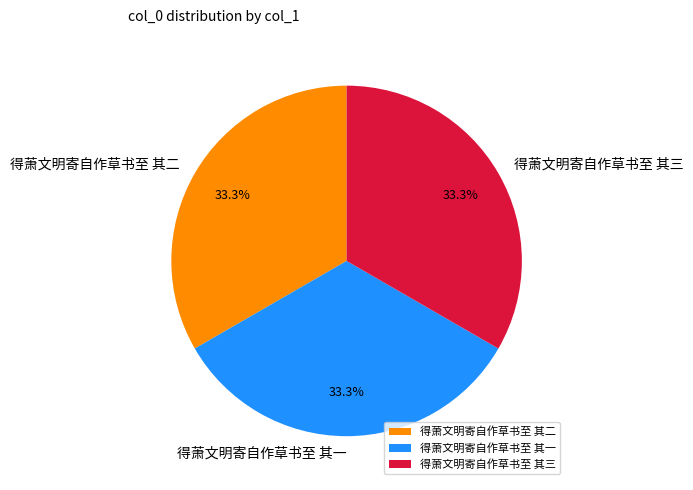

What is the total percentage of 得萧文明寄自作草书至 其二 and 得萧文明寄自作草书至 其一?

66.7%